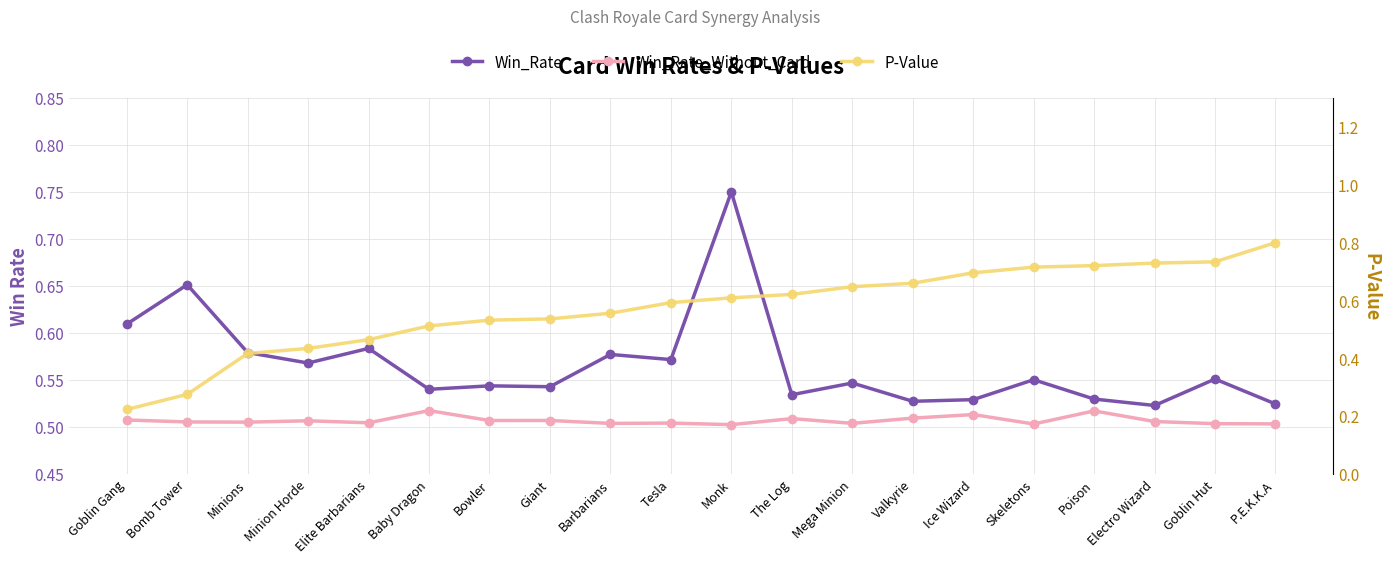

What is the difference between the P-Value values at Bowler and Minions?

0.1